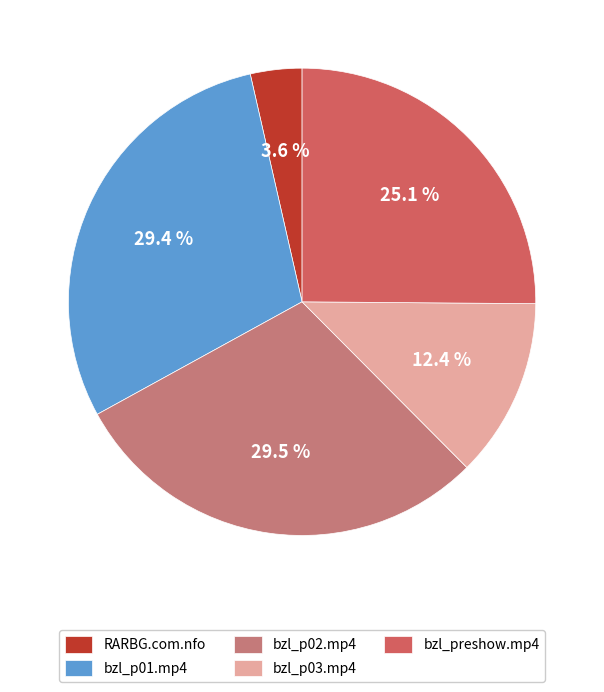

How many segments does this pie chart have?

5